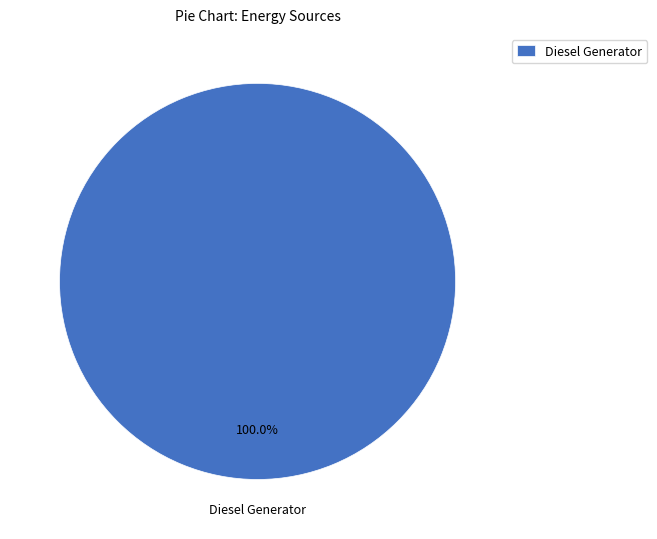

Rank the categories by value from lowest to highest.

Diesel Generator